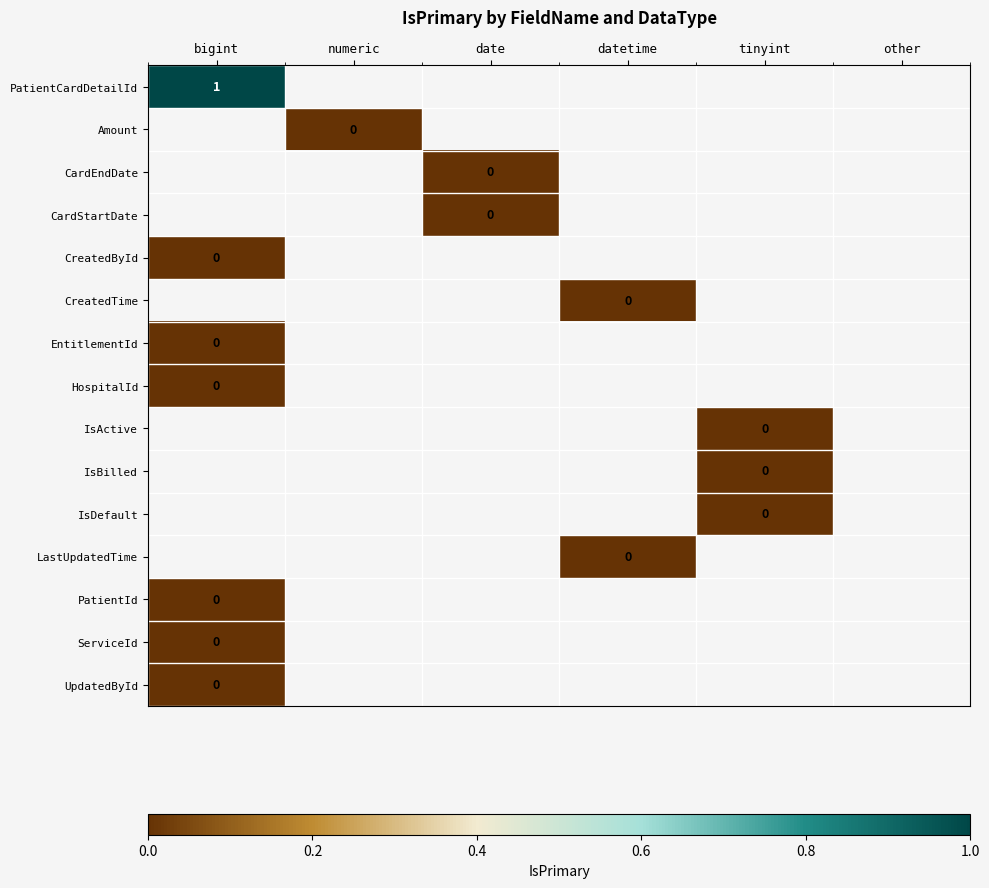

Which series has the widest spread of values?

PatientCardDetailId